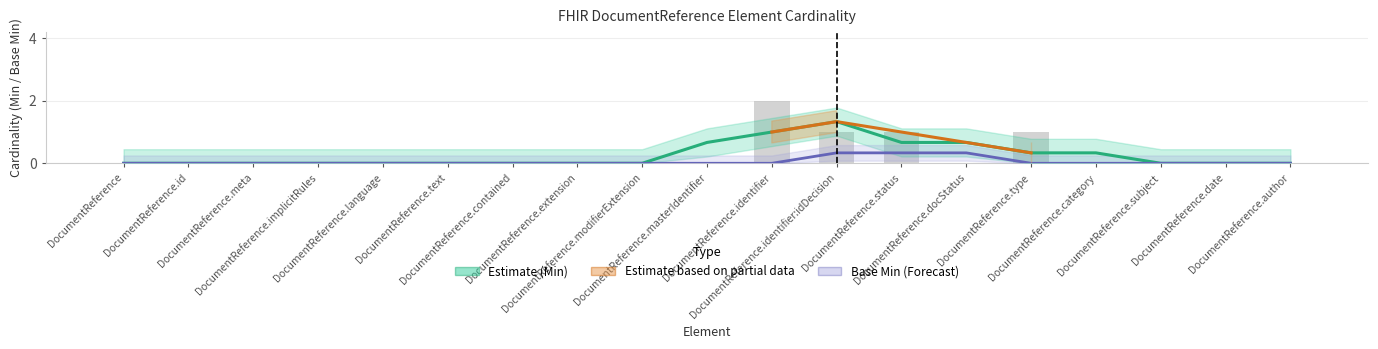

Reading left to right, what are all the values shown in this chart?

DocumentReference=0	DocumentReference.id=0	DocumentReference.meta=0	DocumentReference.implicitRules=0	DocumentReference.language=0	DocumentReference.text=0	DocumentReference.contained=0	DocumentReference.extension=0	DocumentReference.modifierExtension=0	DocumentReference.masterIdentifier=0	DocumentReference.identifier=2	DocumentReference.identifier:idDecision=1	DocumentReference.status=1	DocumentReference.docStatus=0	DocumentReference.type=1	DocumentReference.category=0	DocumentReference.subject=0	DocumentReference.date=0	DocumentReference.author=0